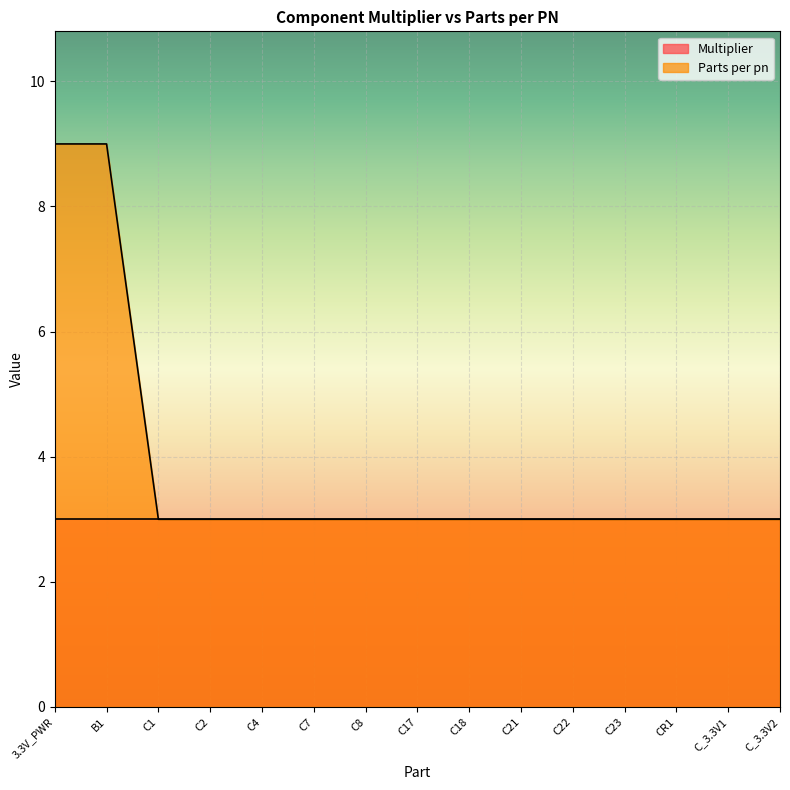

How many lines are shown in the chart?

2